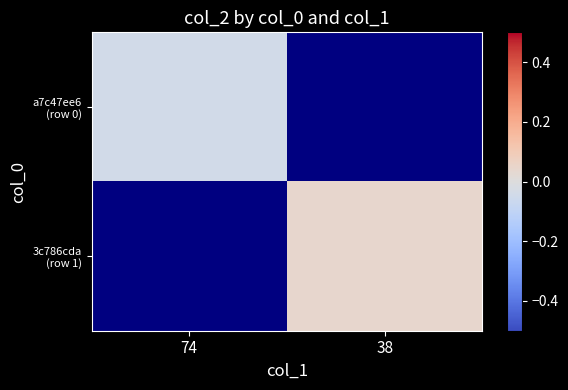

Rank the categories by 3c786cda (row 1) value from lowest to highest.

74, 38